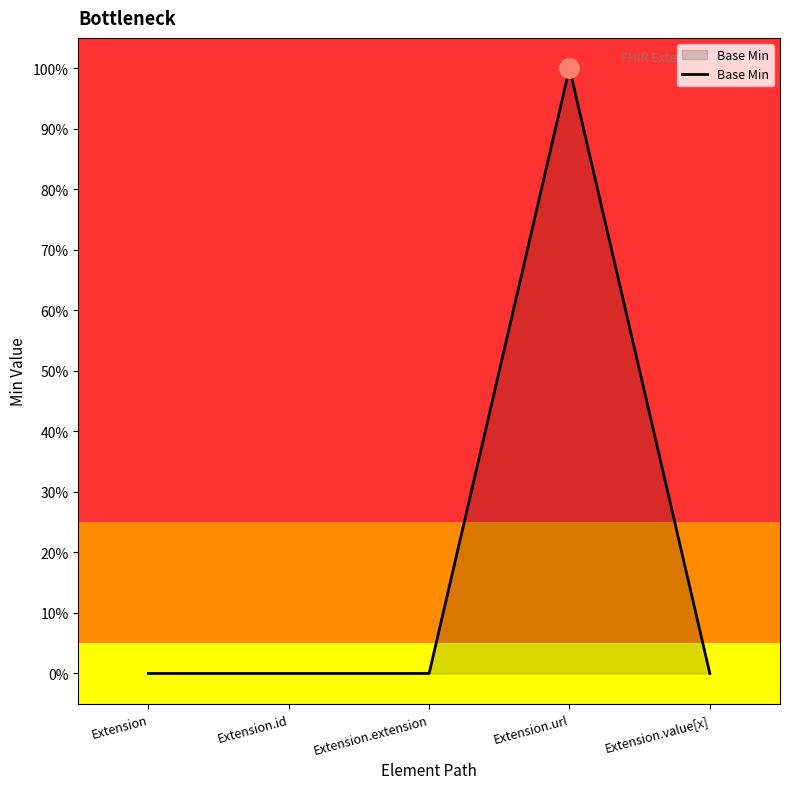

What is the sum of all values?

1